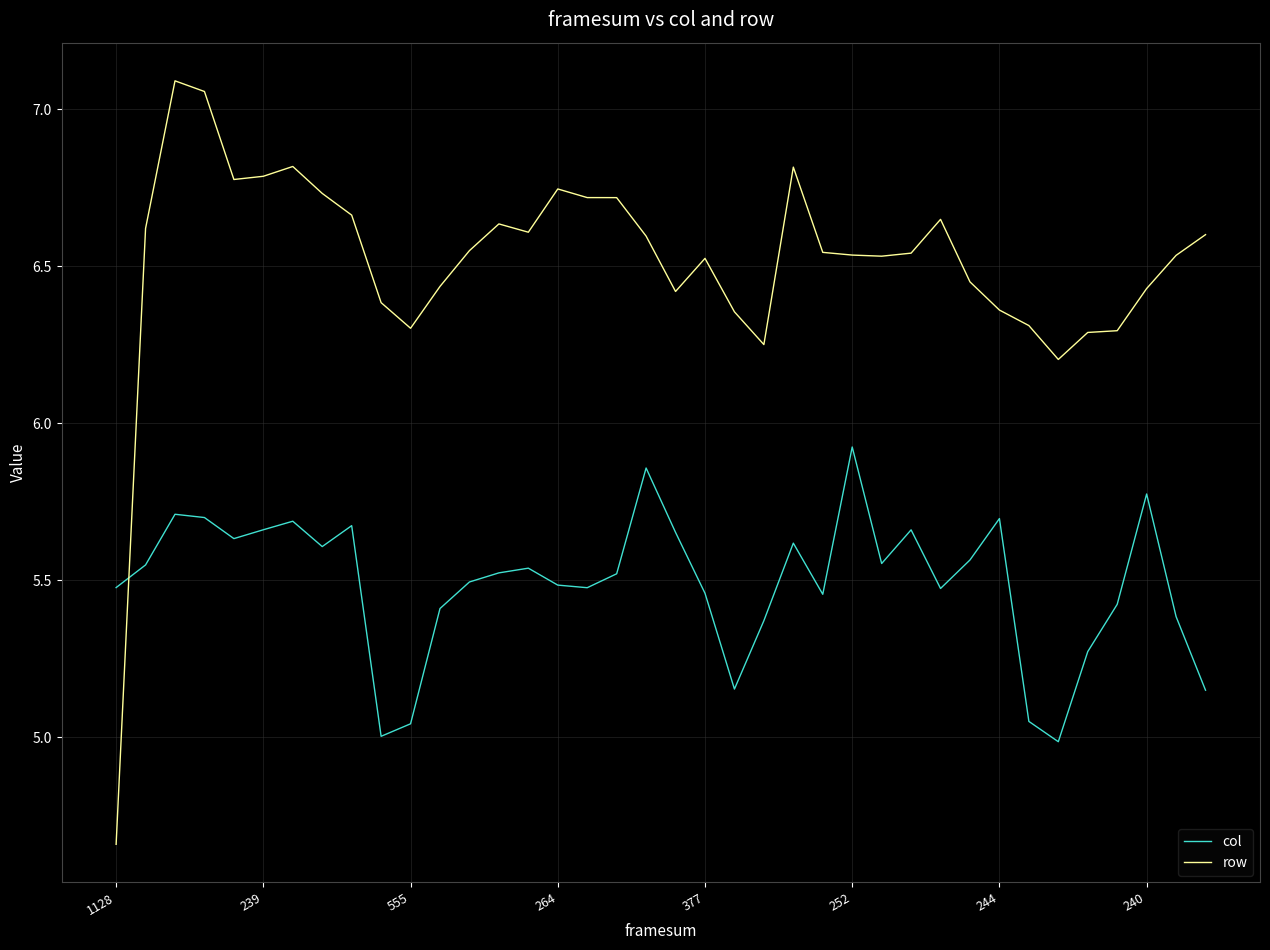

How many times do row and col cross each other?

1